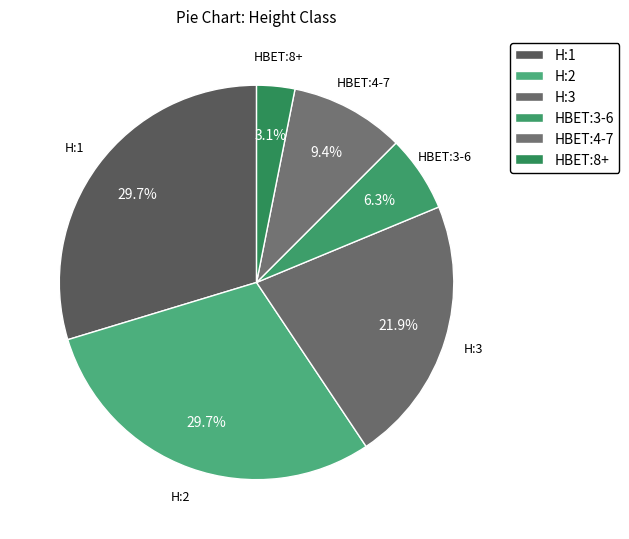

Approximately how many times larger is the value at H:2 compared to HBET:4-7?

3.2